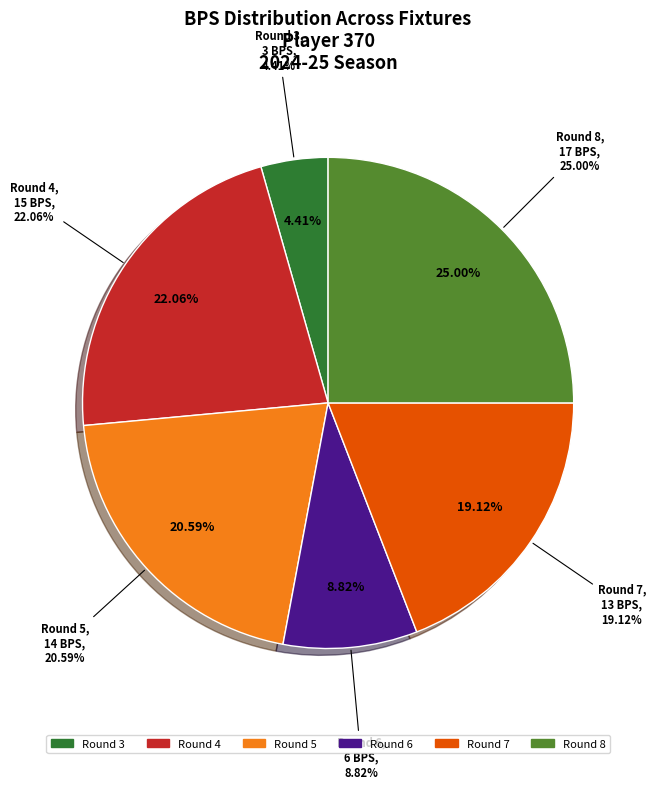

Is Round 8 the majority of the pie?

No